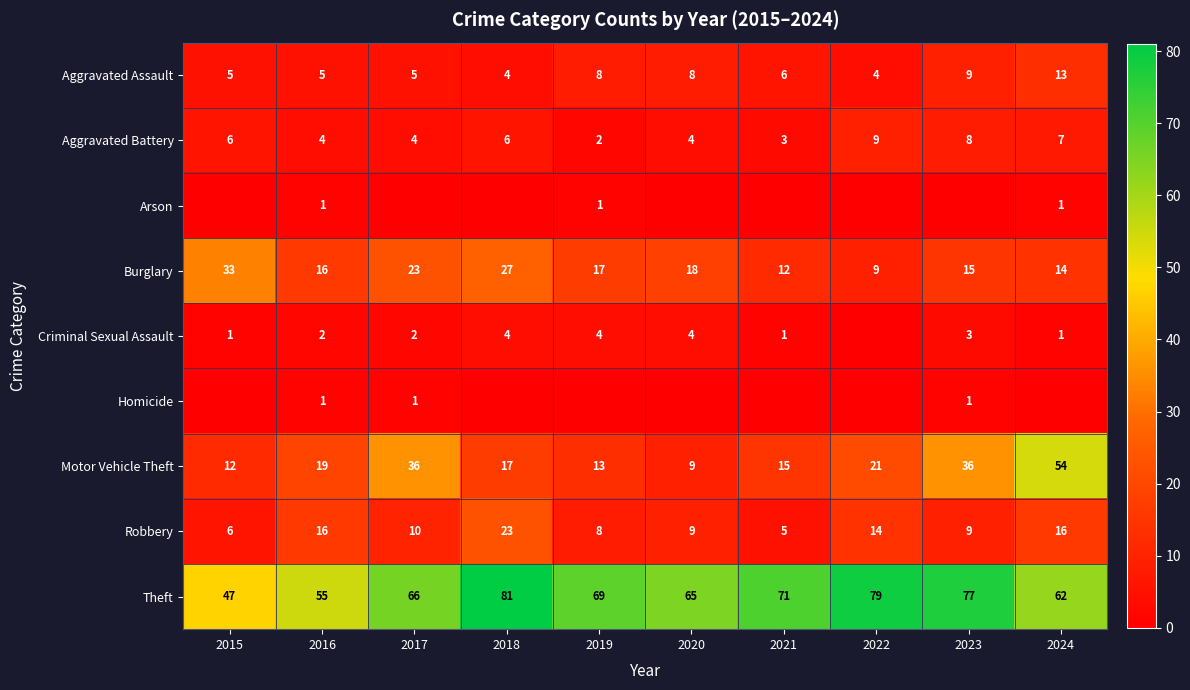

Rank the categories by Burglary value from lowest to highest.

2022, 2021, 2024, 2023, 2016, 2019, 2020, 2017, 2018, 2015